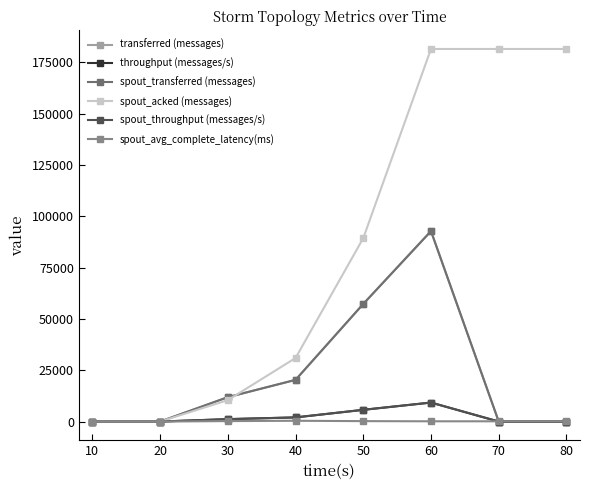

True or false: transferred (messages) has more than 2 points higher than both neighbors.

False